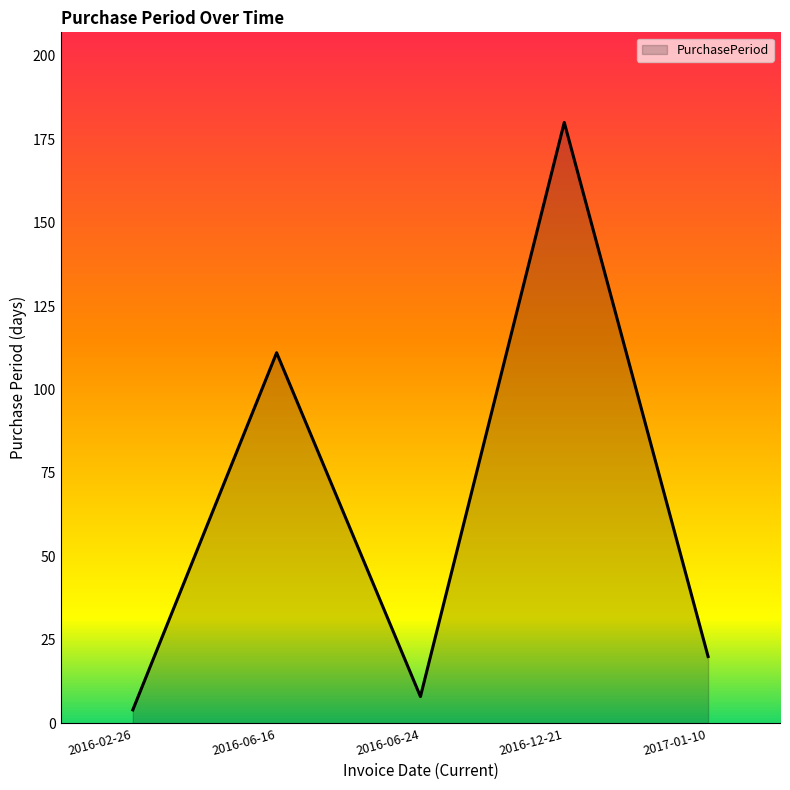

What is the minimum value shown in the chart?

4